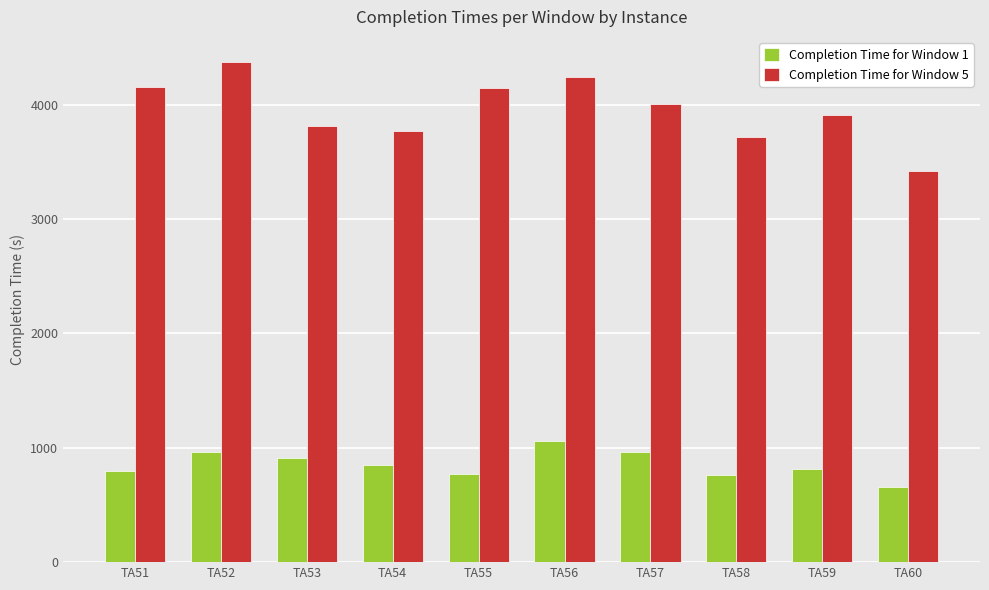

What is the value of the Completion Time for Window 1 bar at the 5th from the left?

773